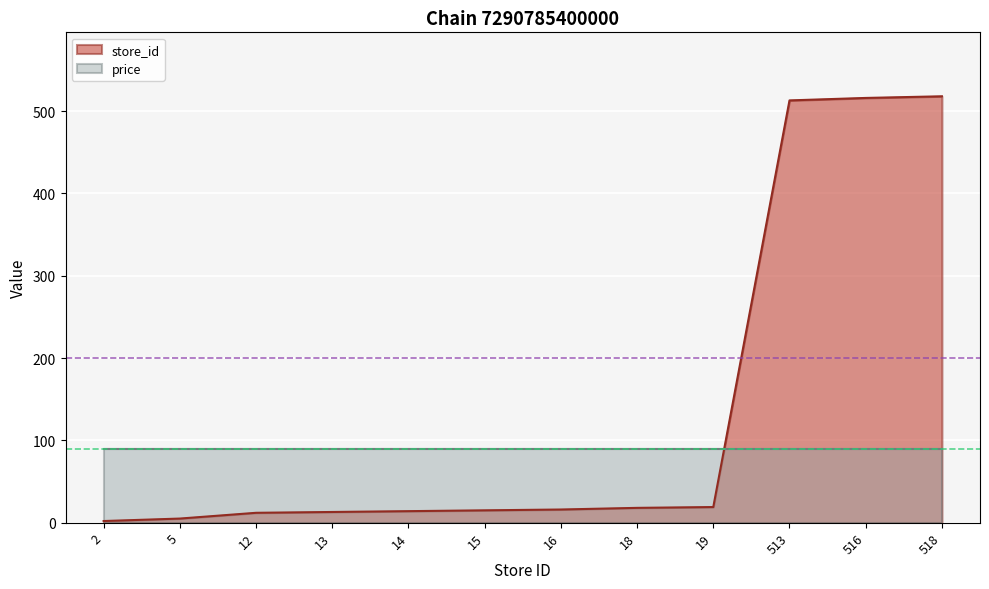

What is the difference between the values at 516 and 12?

504